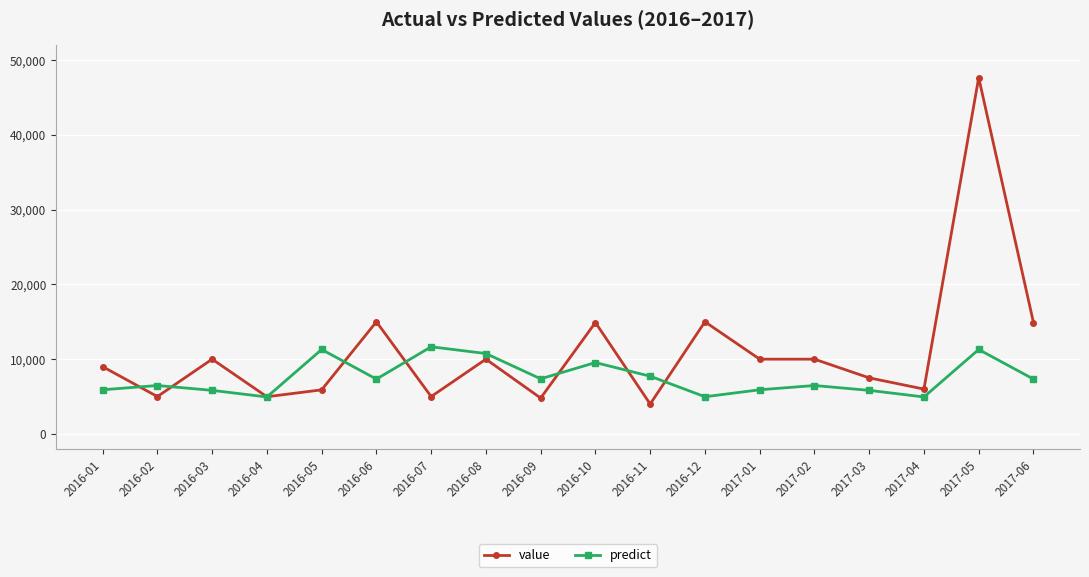

Count the number of data series in this chart.

2